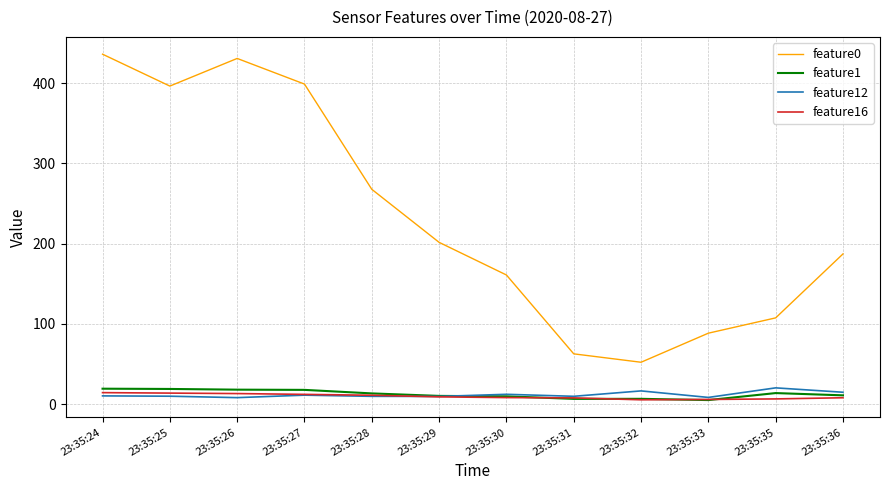

What are all the series names shown in the legend?

feature0, feature1, feature12, feature16